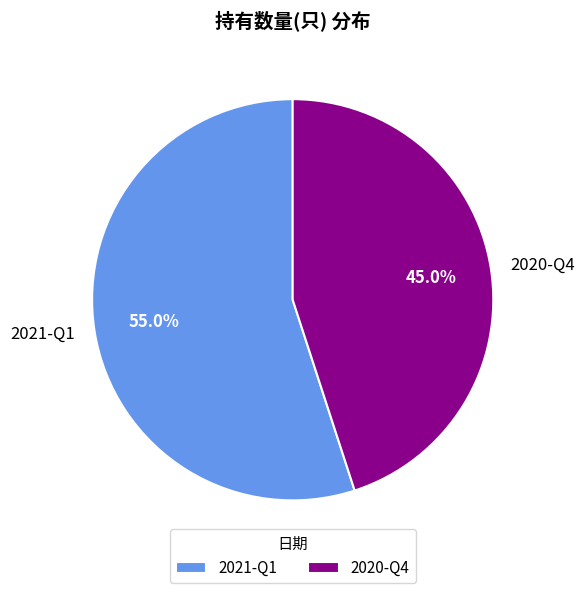

What percentage is the 2021-Q1 slice, to the nearest percent?

55%